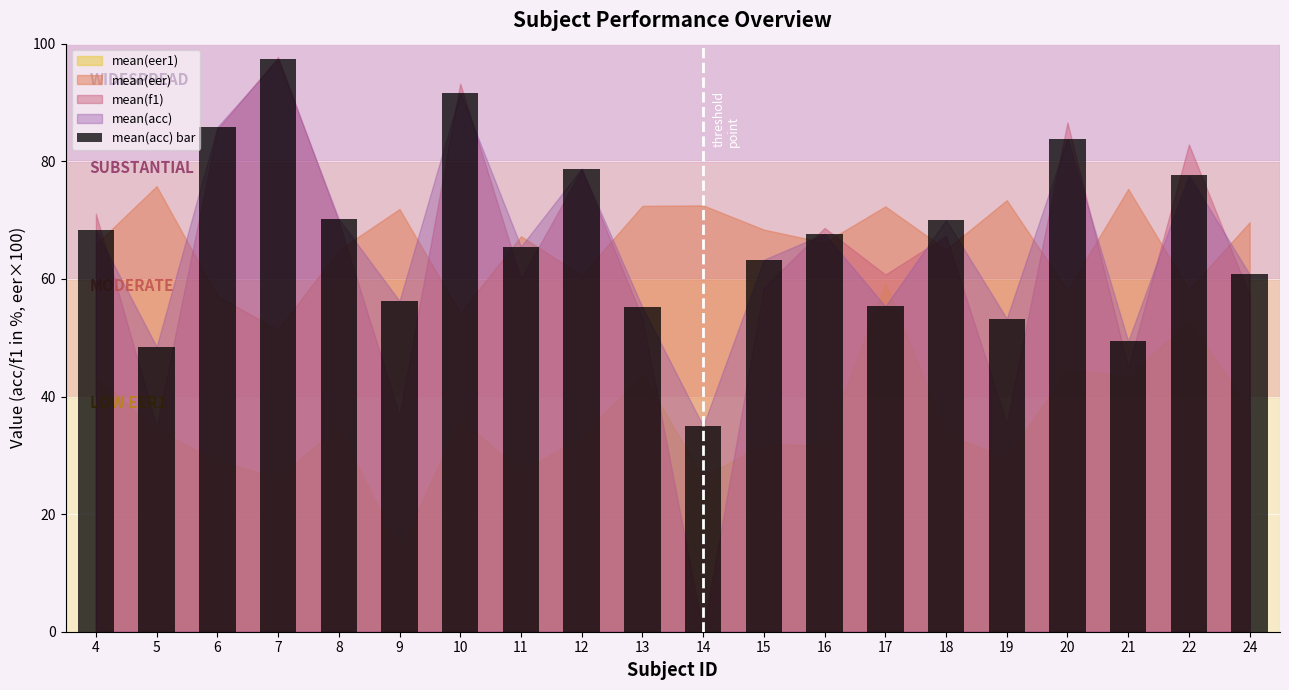

Which label corresponds to the smallest value in the chart?

14